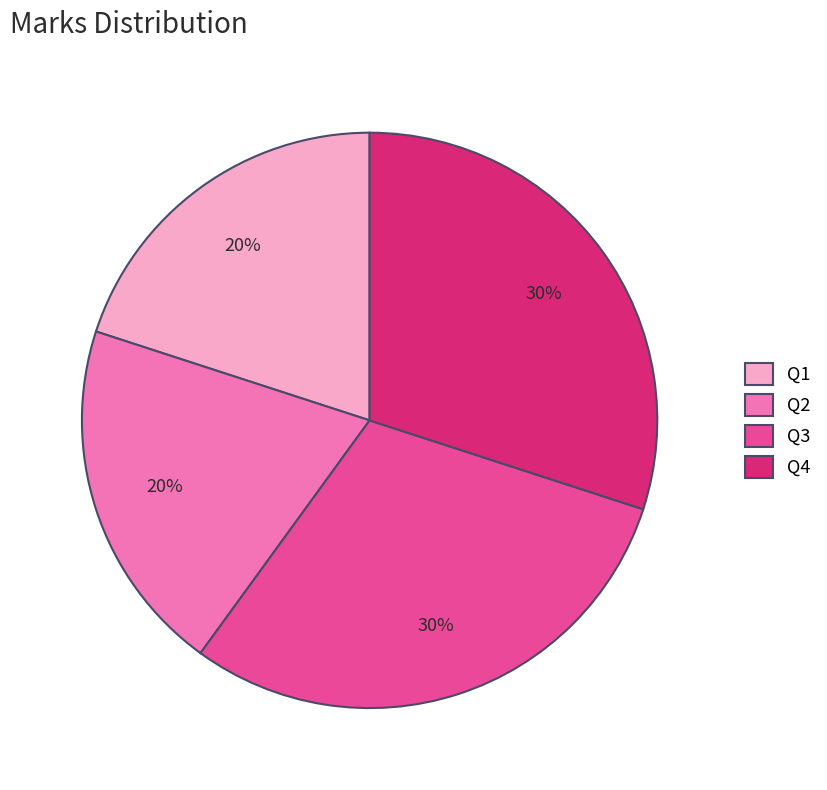

Is it true that Q2 is 20% of the pie?

True